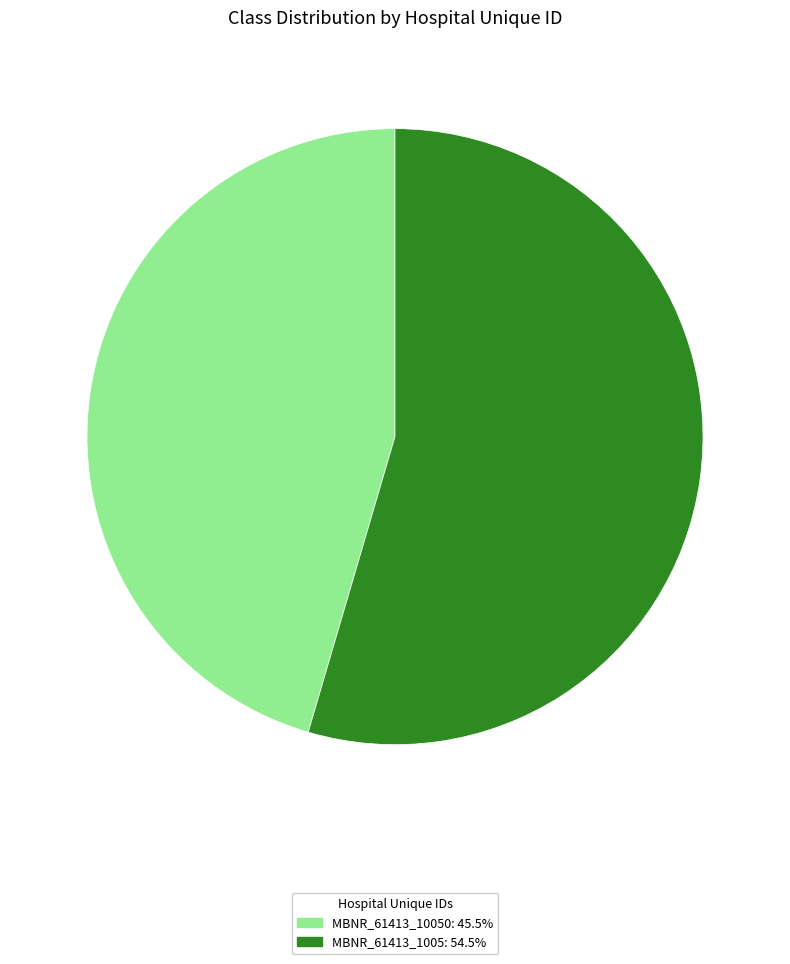

Is there a majority slice in this chart?

Yes